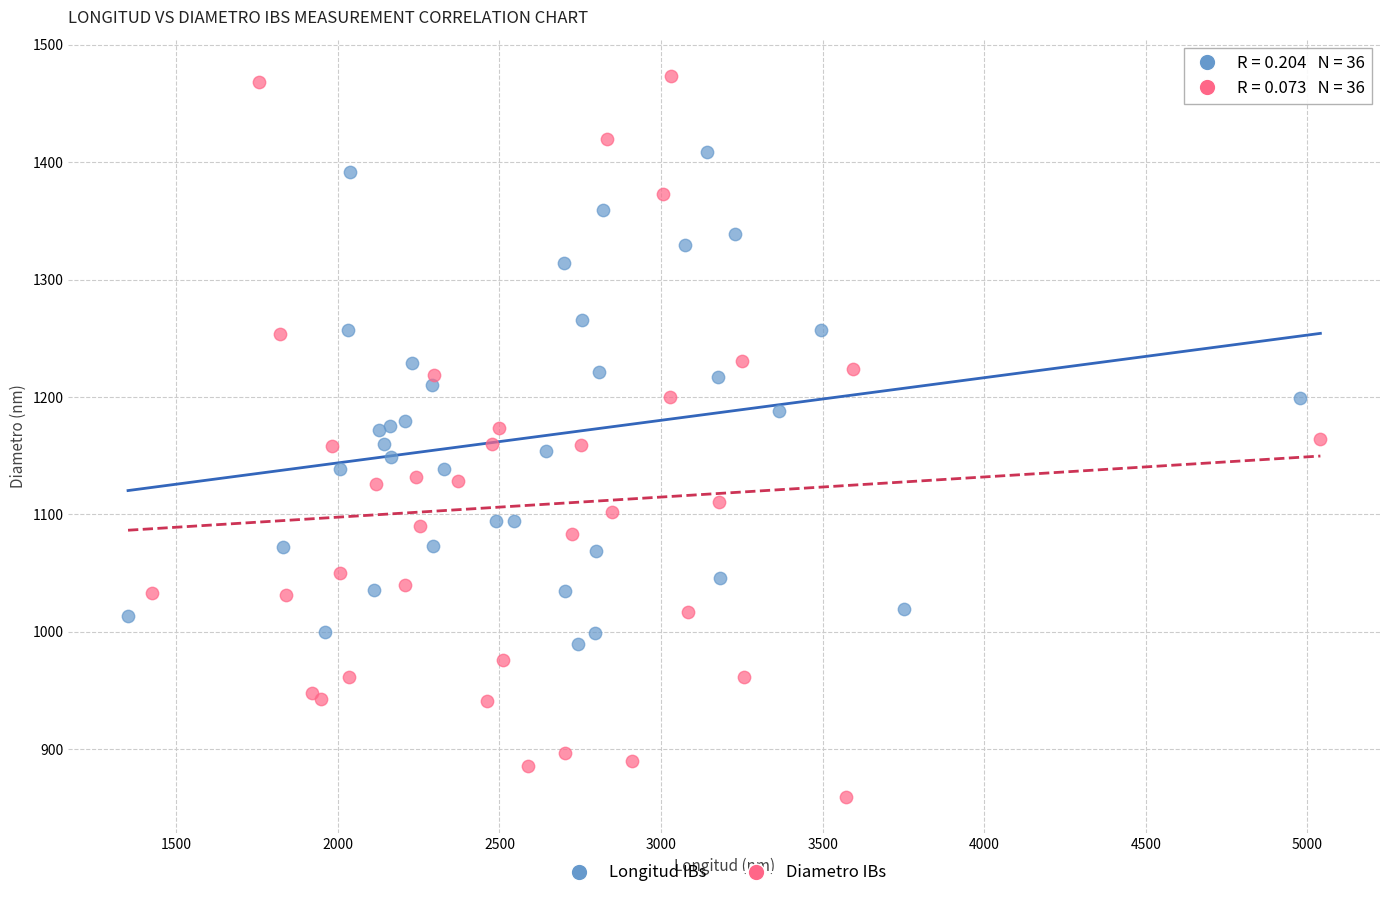

Which series contains the lowest Y value?

Diametro IBs